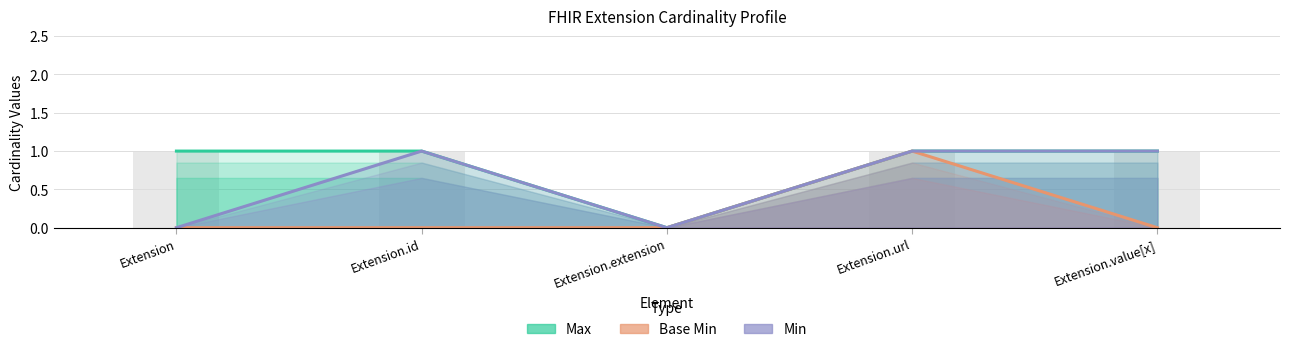

Is the value of Base Min at Extension.id greater than the value of Max at Extension.extension?

No